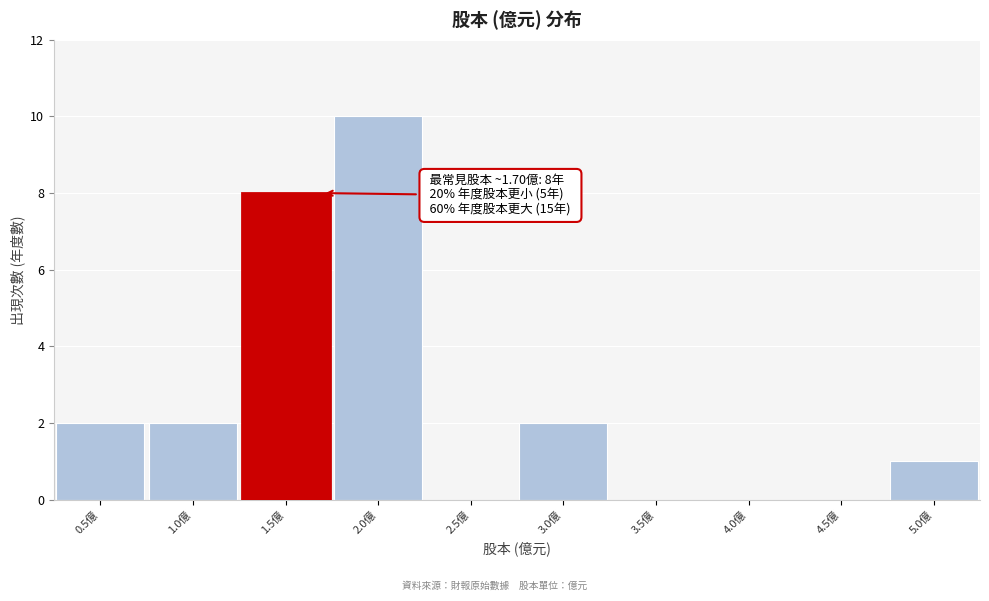

Reading right to left, what are all the values shown in this chart?

5.0億=1	4.5億=0	4.0億=0	3.5億=0	3.0億=2	2.5億=0	2.0億=10	1.0億=2	0.5億=2